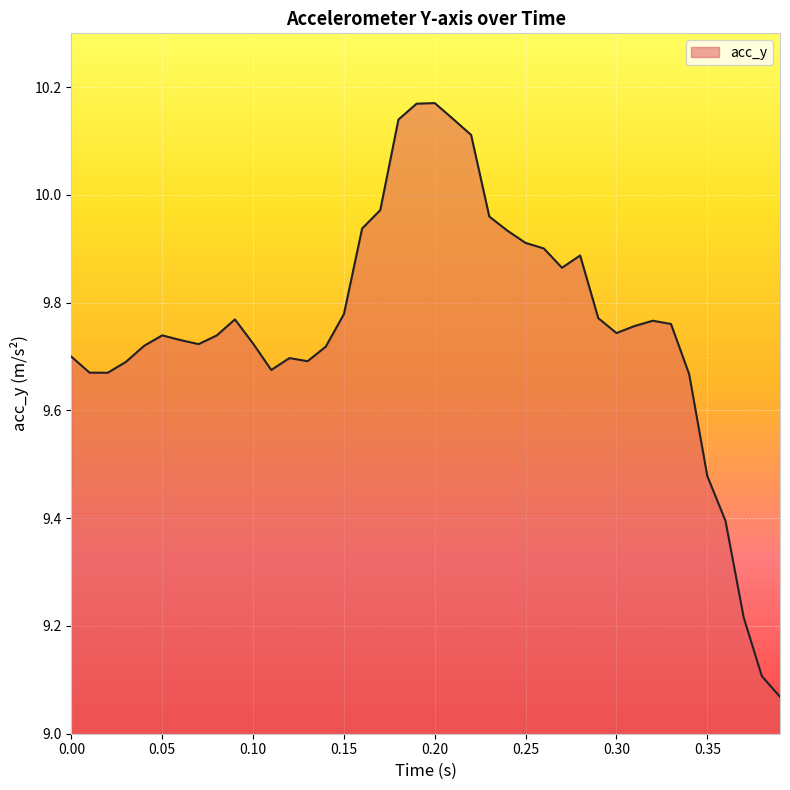

Count the number of data series in this chart.

1